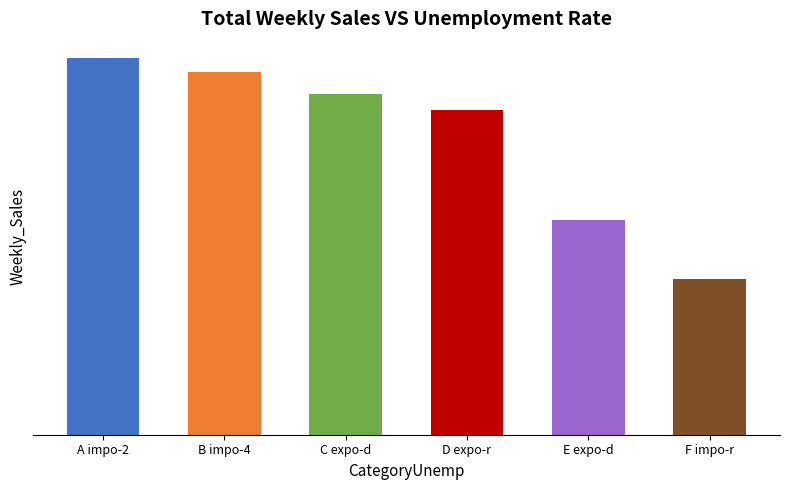

Which series has the largest total across all categories?

Total